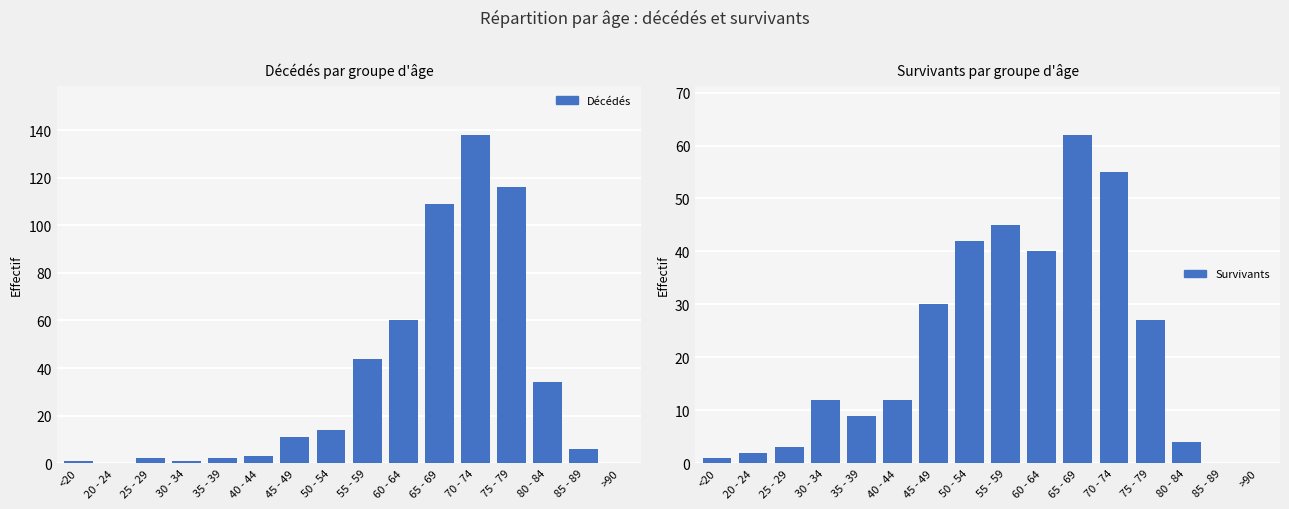

The died series shows 0 at 20 - 24. True or false?

True